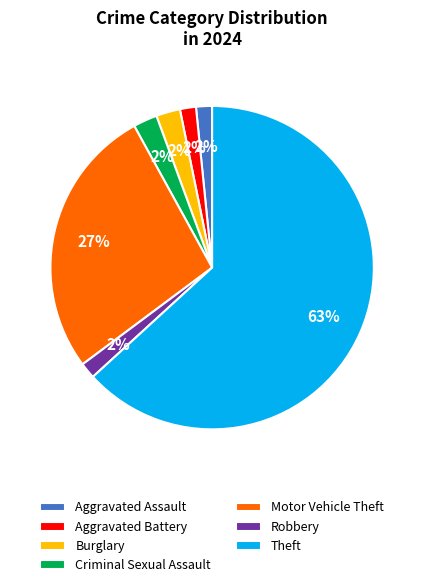

Is it true that Aggravated Battery is 2% of the pie?

True